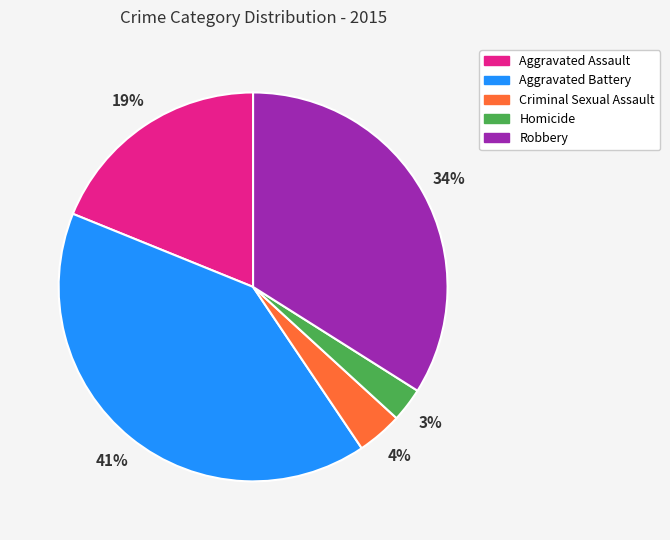

To the nearest percent, what percentage of the pie is Aggravated Battery?

41%